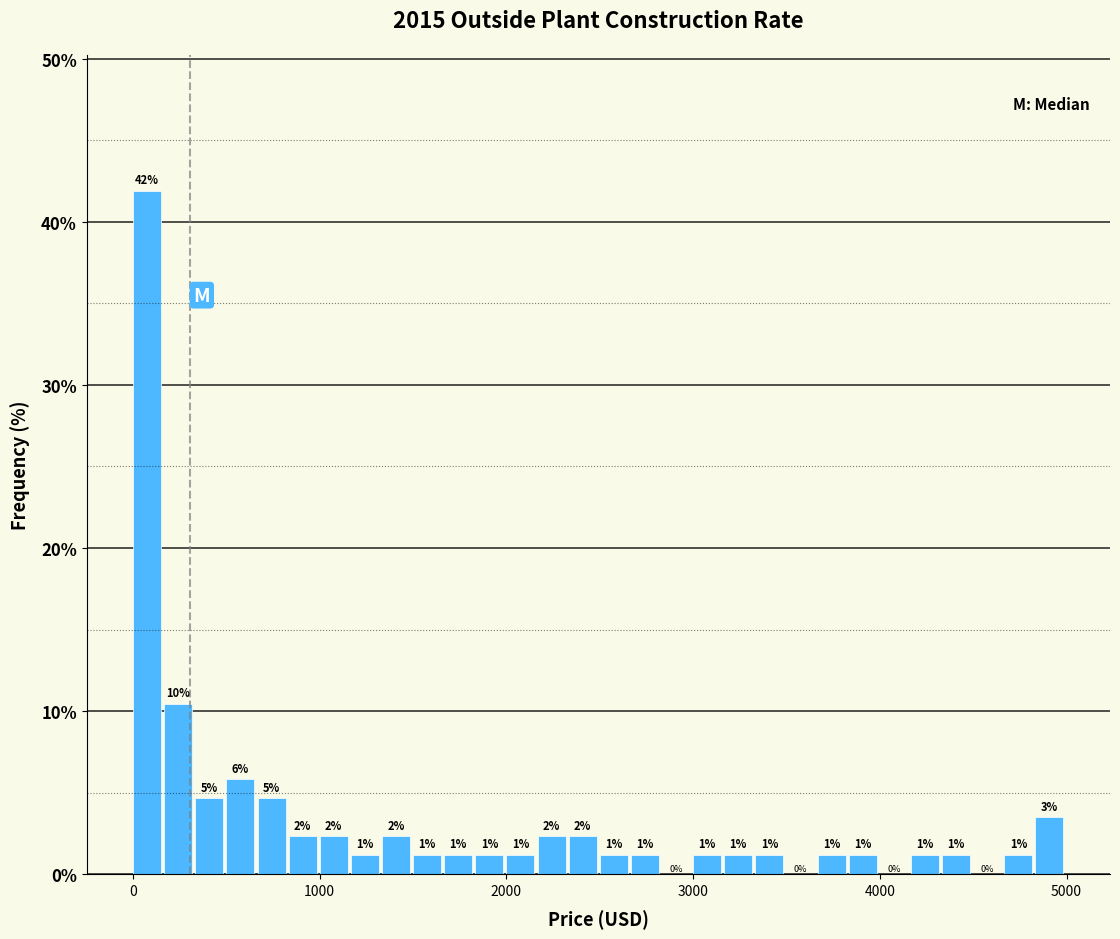

Read against the x-axis, roughly where is the centre of the tallest bar?

100